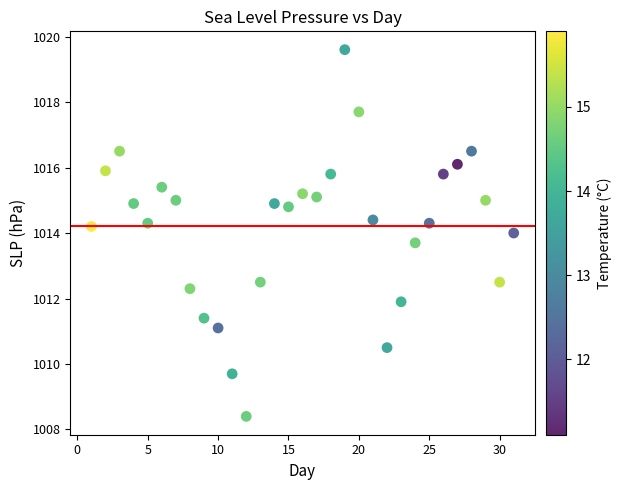

What is the range of X values (max minus min)?

30.0